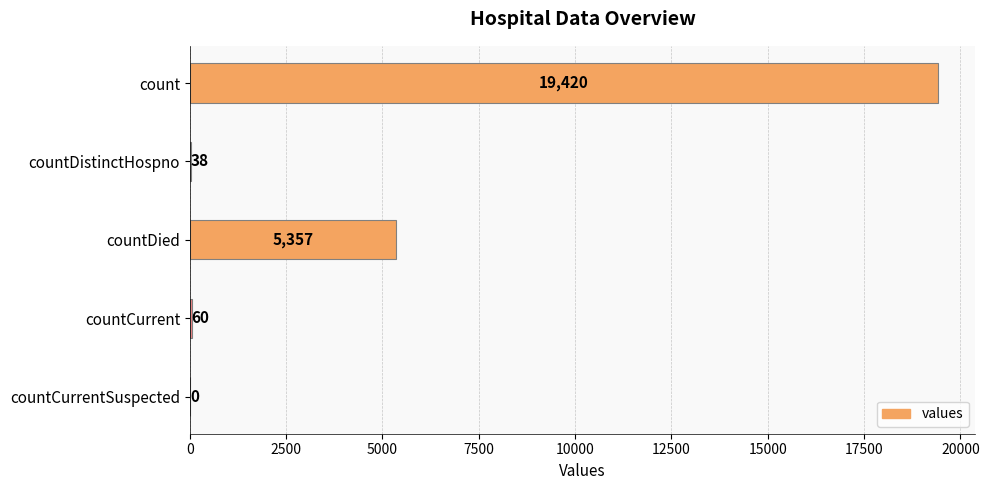

How many categories are shown in the chart?

5